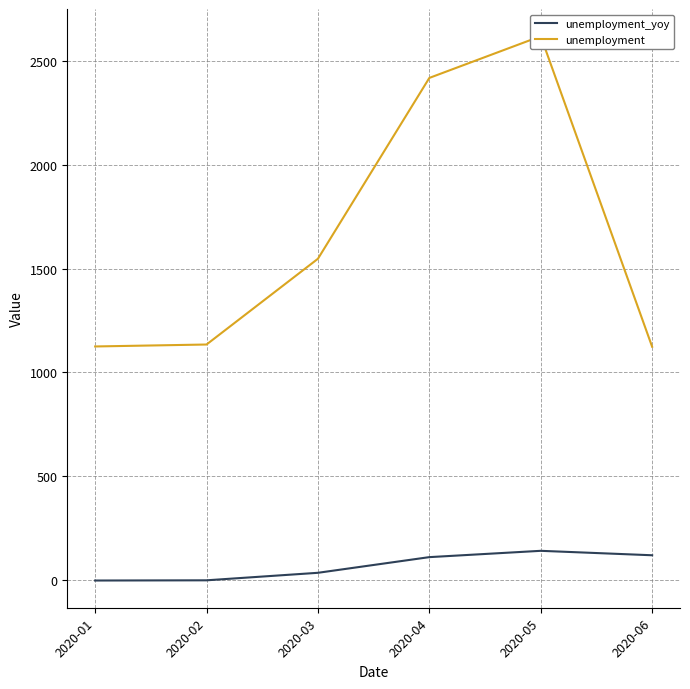

What is the spread (max minus min) of values at 2020-01?

1127.7